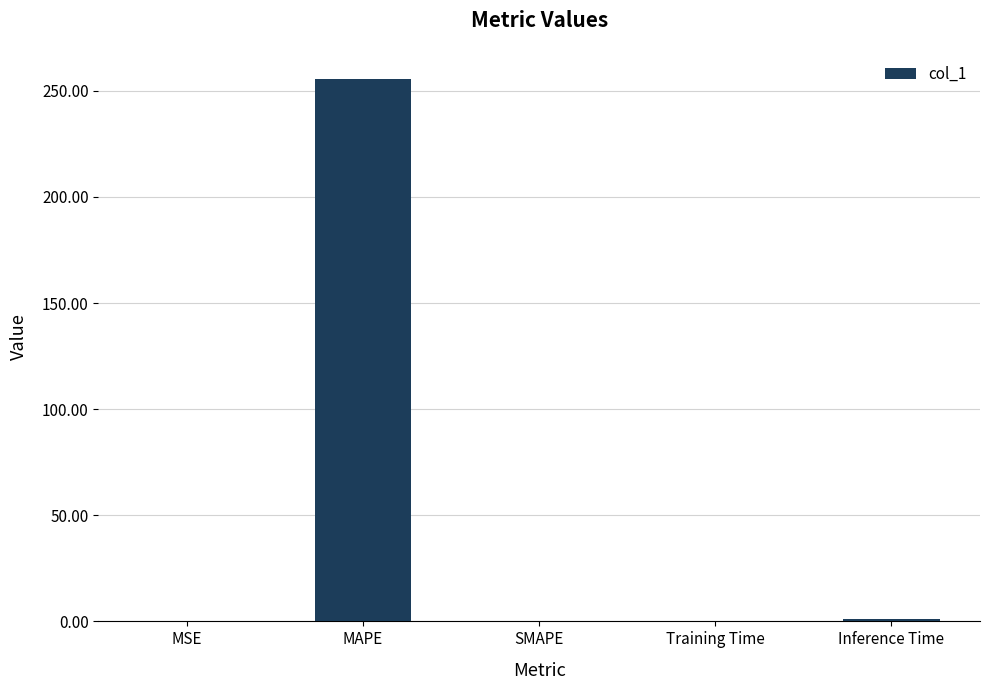

What is the sum of all values?

256.9